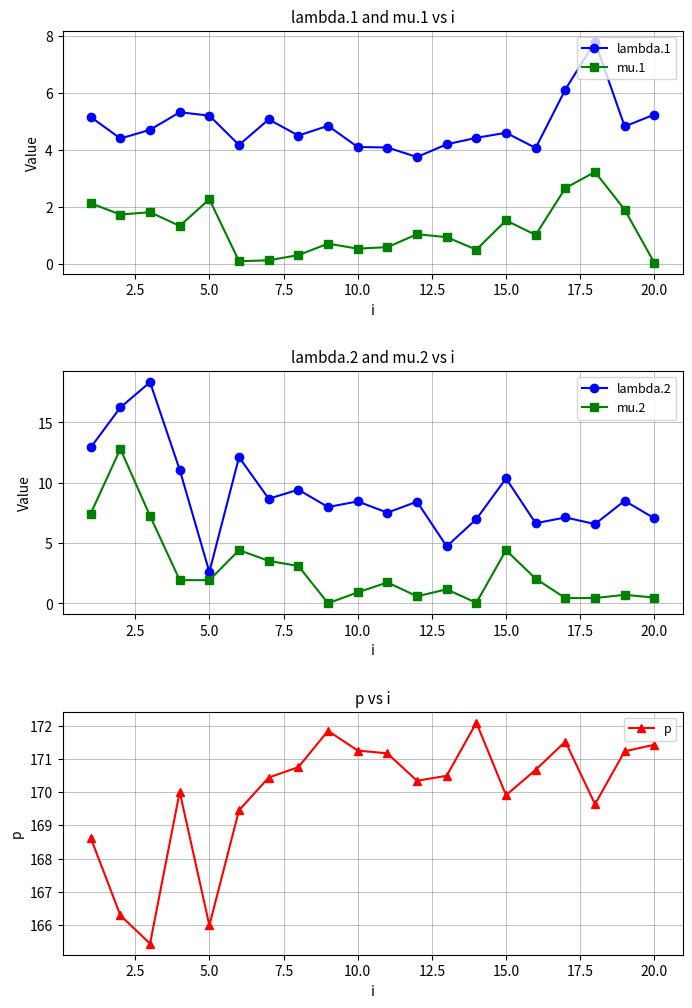

True or false: lambda.2 and mu.1 cross at least once.

False